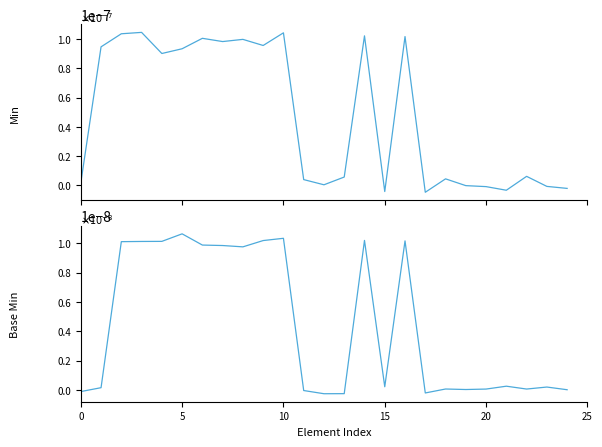

How many series are shown in this chart?

2